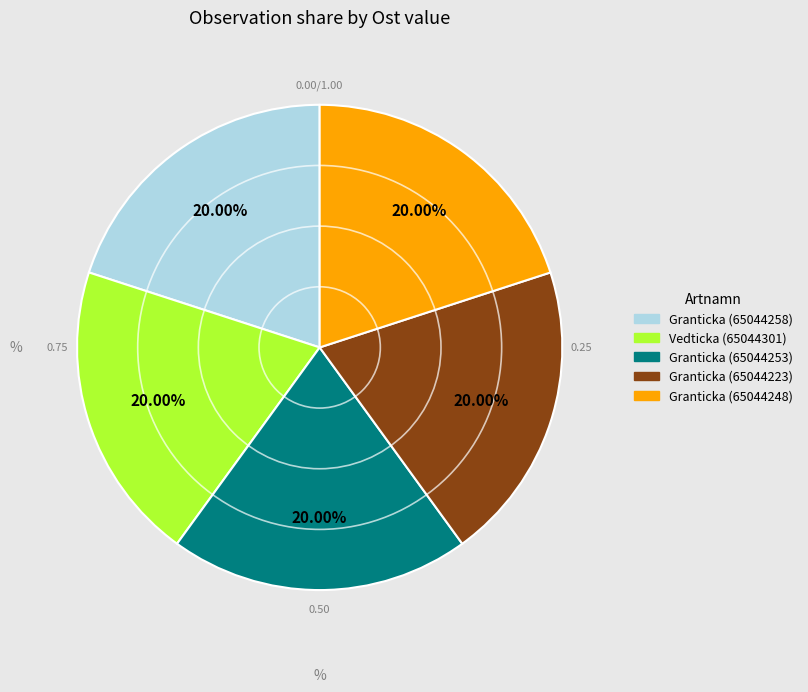

Does Granticka (65044253) represent more than half of the total?

No